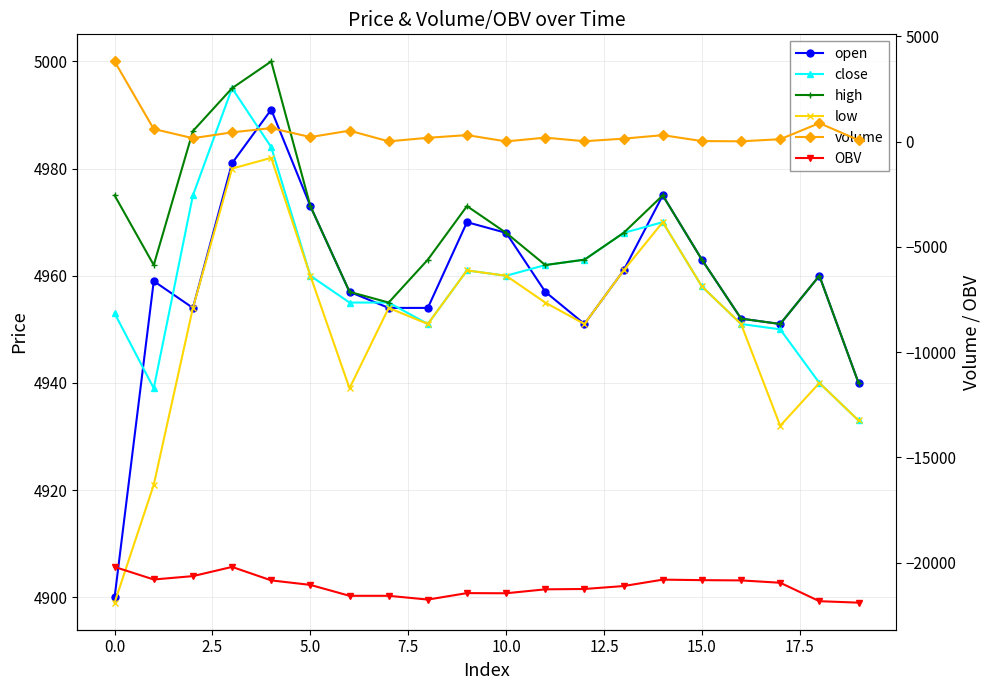

How many categories are shown in the chart?

20